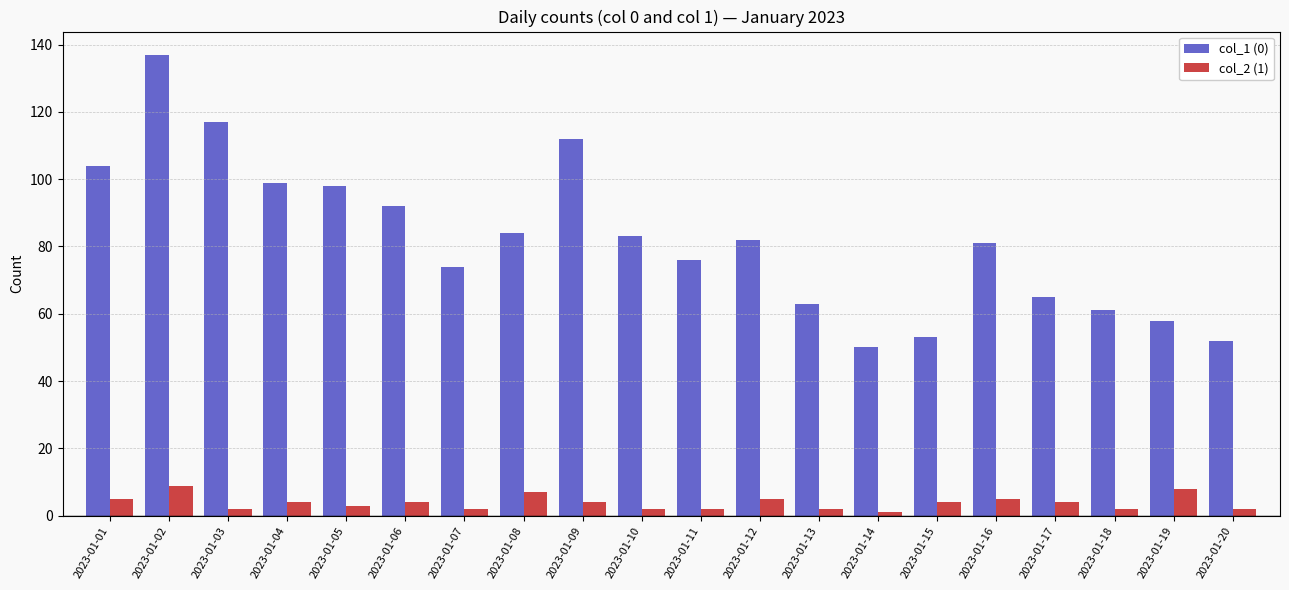

Between 2023-01-08 and 2023-01-18, which series saw the biggest shift?

col_1 (0)